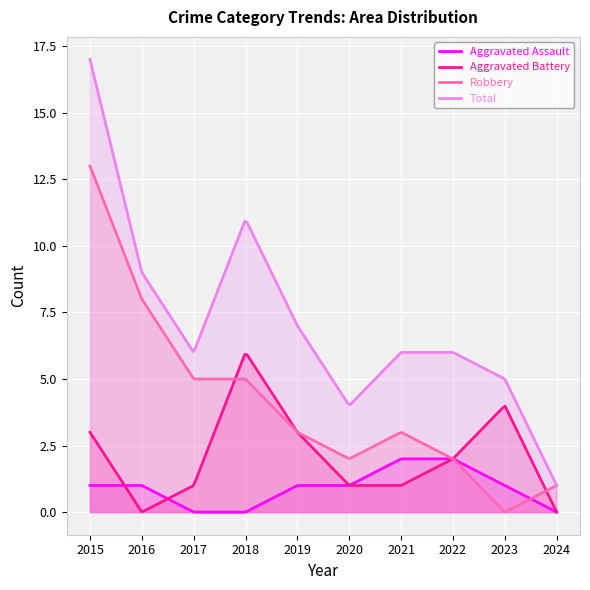

What are all the series names shown in the legend?

Aggravated Assault, Aggravated Battery, Robbery, Total